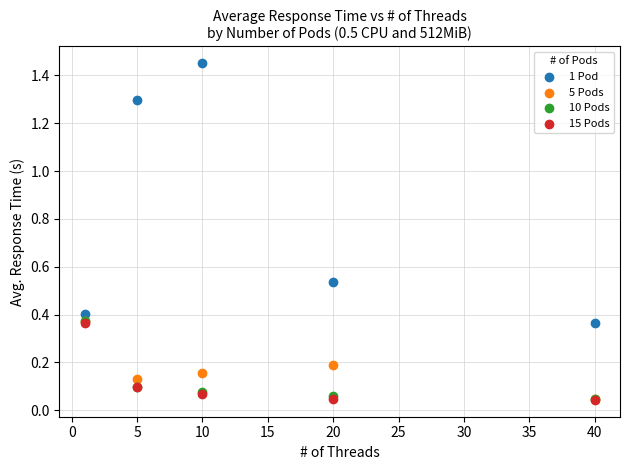

What are all the series names shown in the legend?

1 Pod, 5 Pods, 10 Pods, 15 Pods